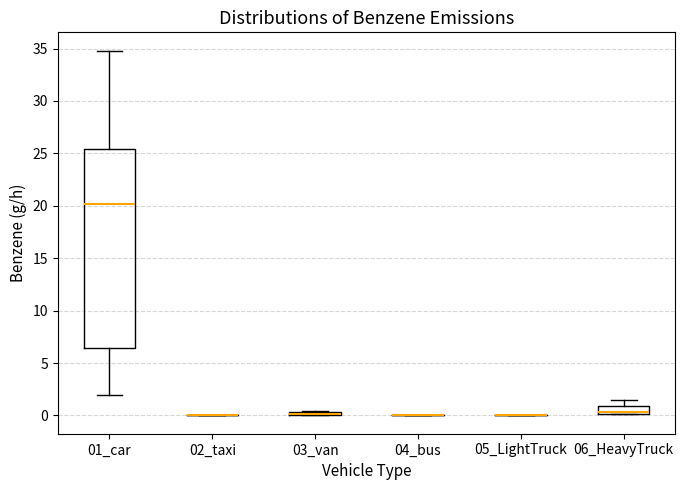

Which box is the tallest, from its lower edge to its upper edge?

01_car